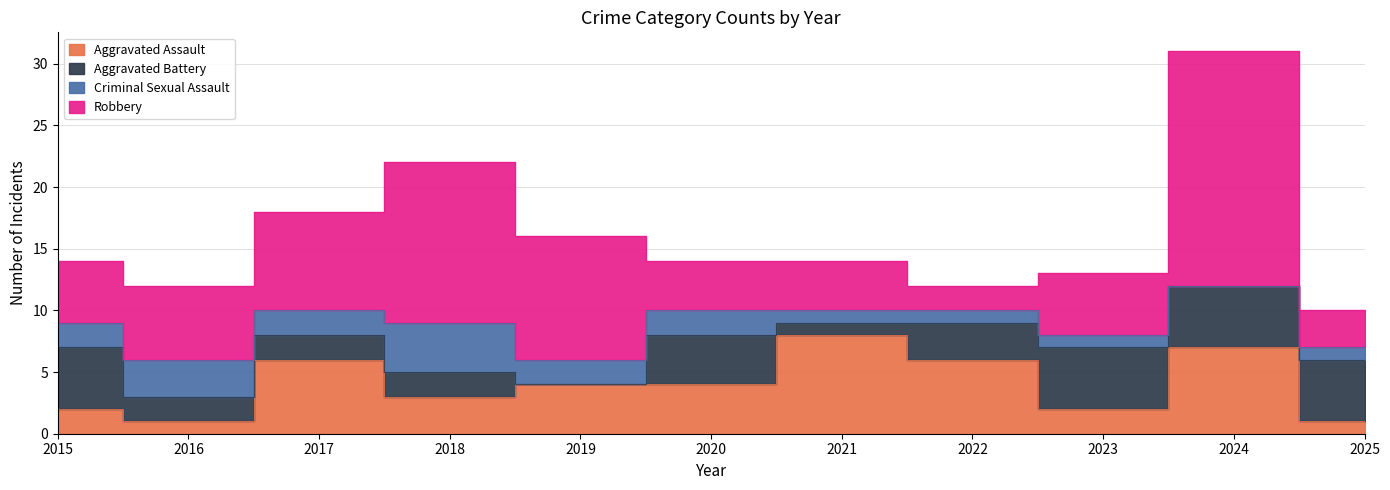

What is the sum of all Robbery values?

79